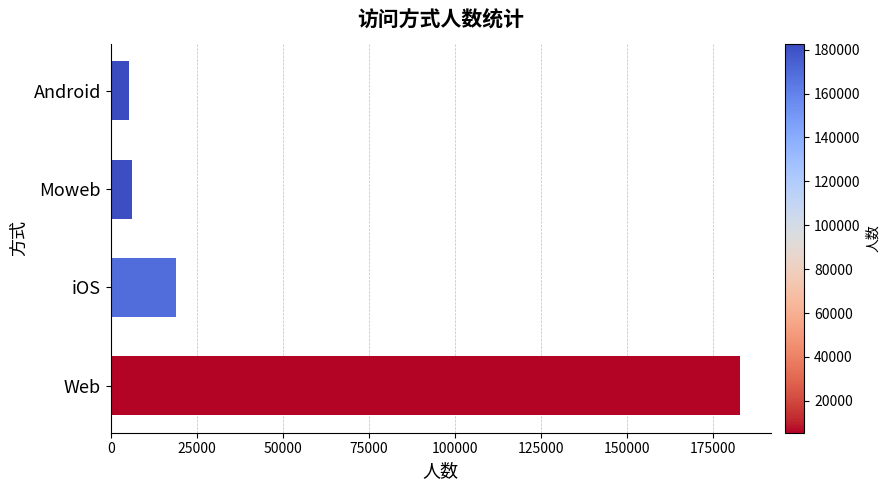

At which label is the value closest to 94085?

iOS